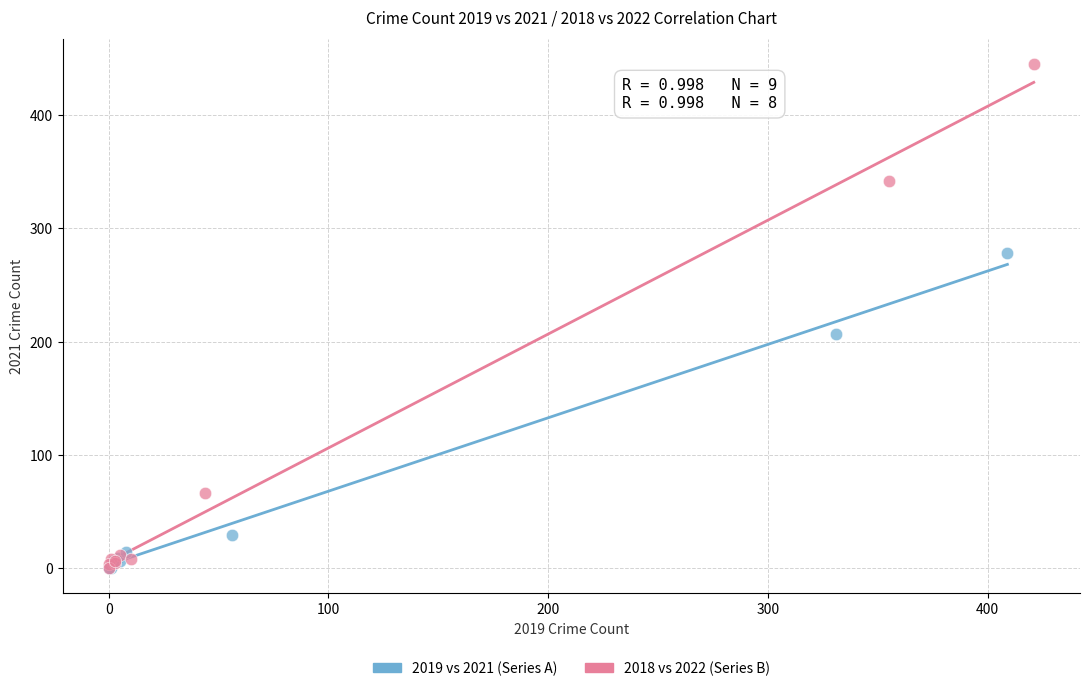

Which series reaches the maximum Y coordinate?

2018 vs 2022 (Series B)